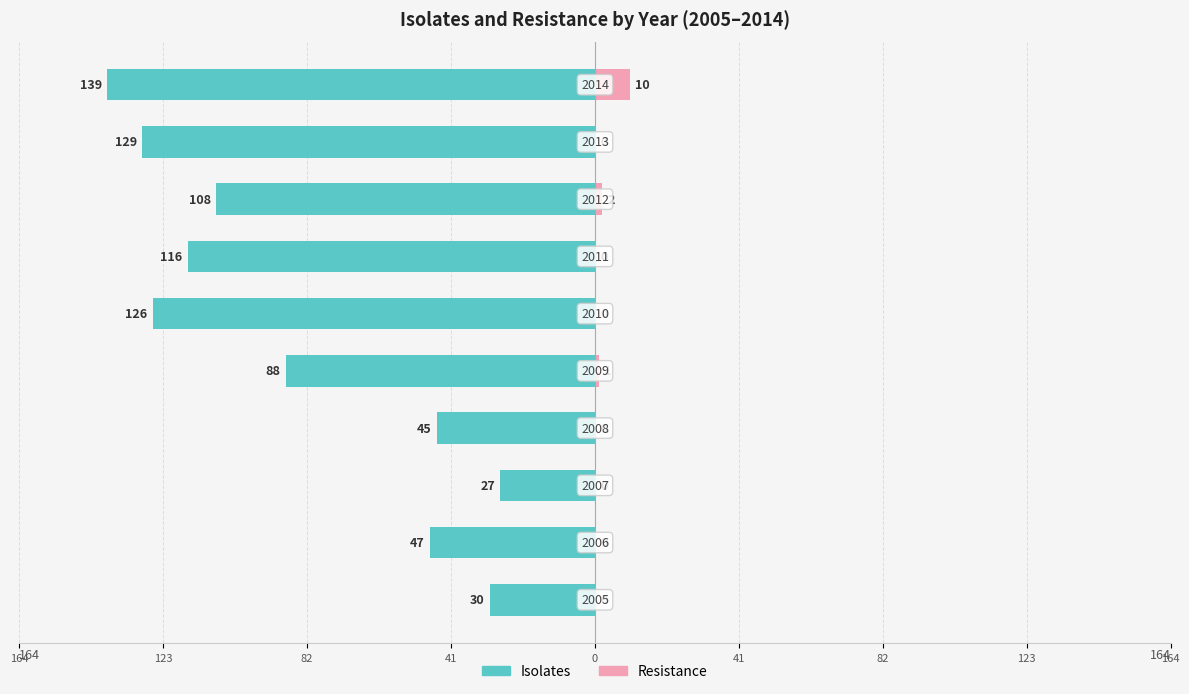

Which series has the largest range (max minus min)?

Isolates